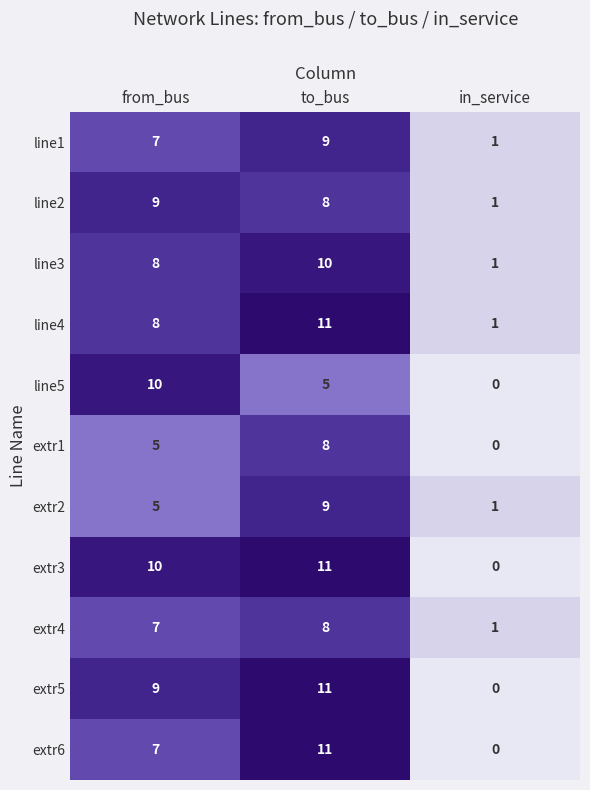

How many distinct data groups are displayed?

11